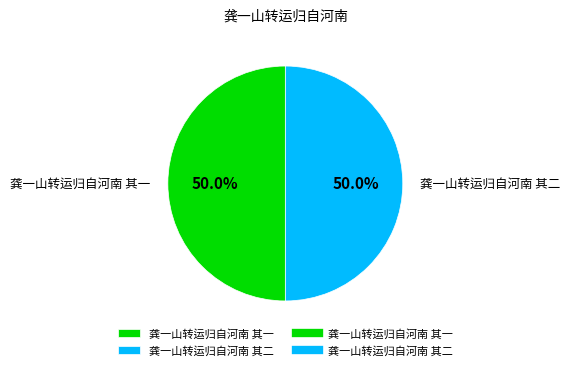

What is the ratio of the value at 龚一山转运归自河南 其一 to the value at 龚一山转运归自河南 其二?

1.0